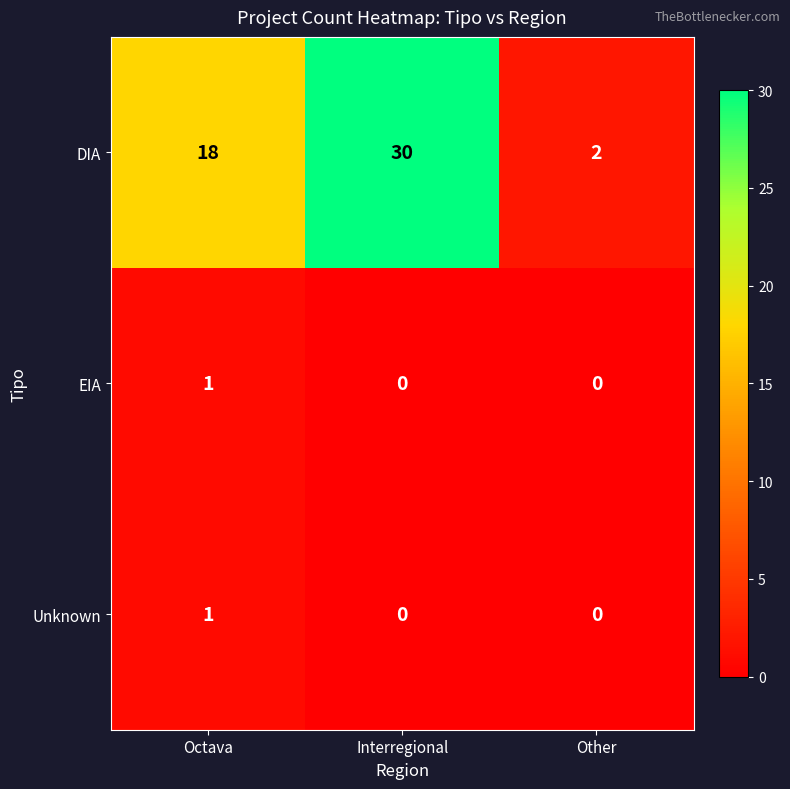

What is the difference between the highest and lowest values at Interregional?

30